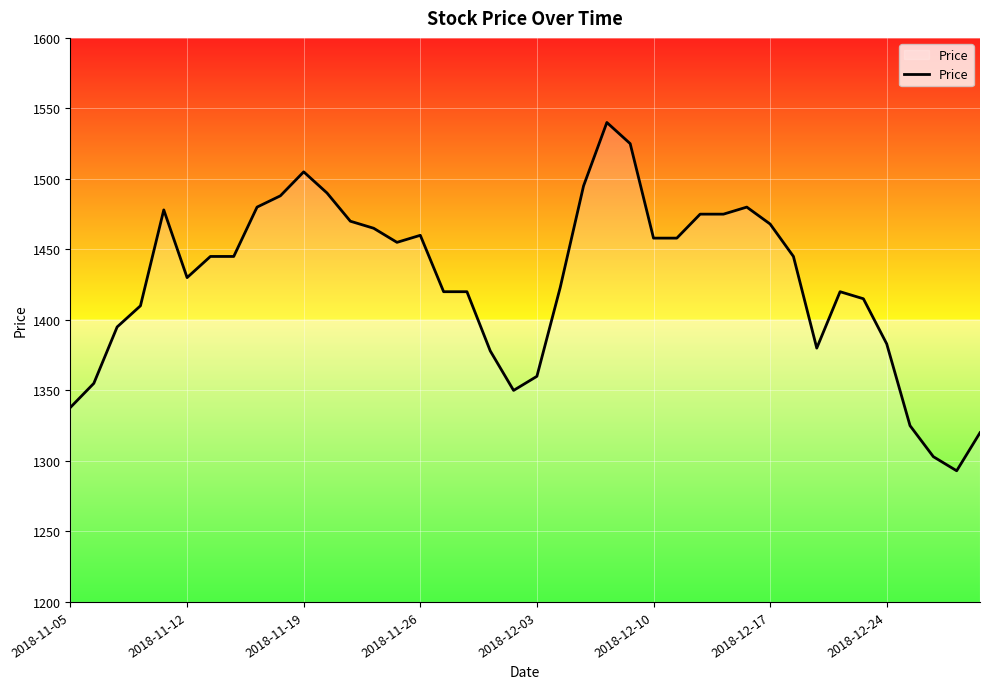

Is this an area chart (filled region under the line)?

No